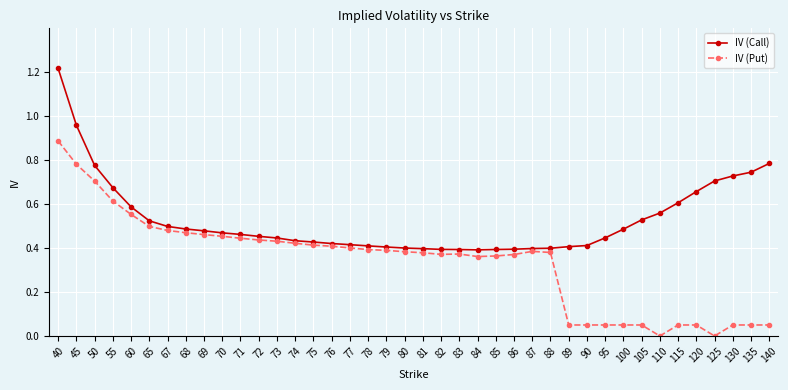

At which label does IV (Put) reach its peak?

40